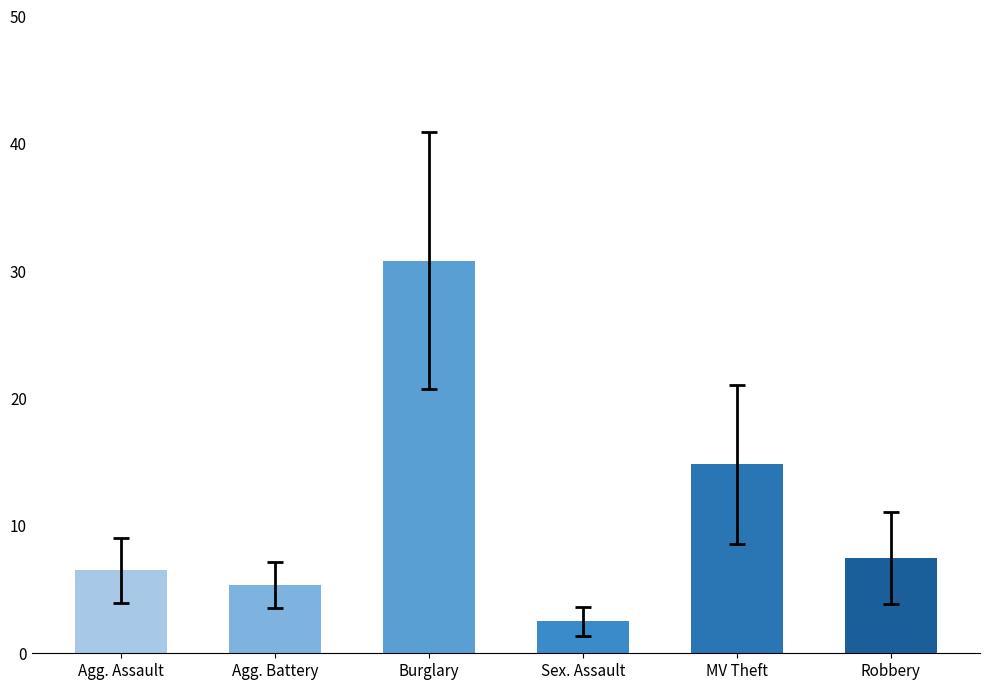

List the labels in order of value, smallest first.

Sex. Assault, Agg. Battery, Agg. Assault, Robbery, MV Theft, Burglary